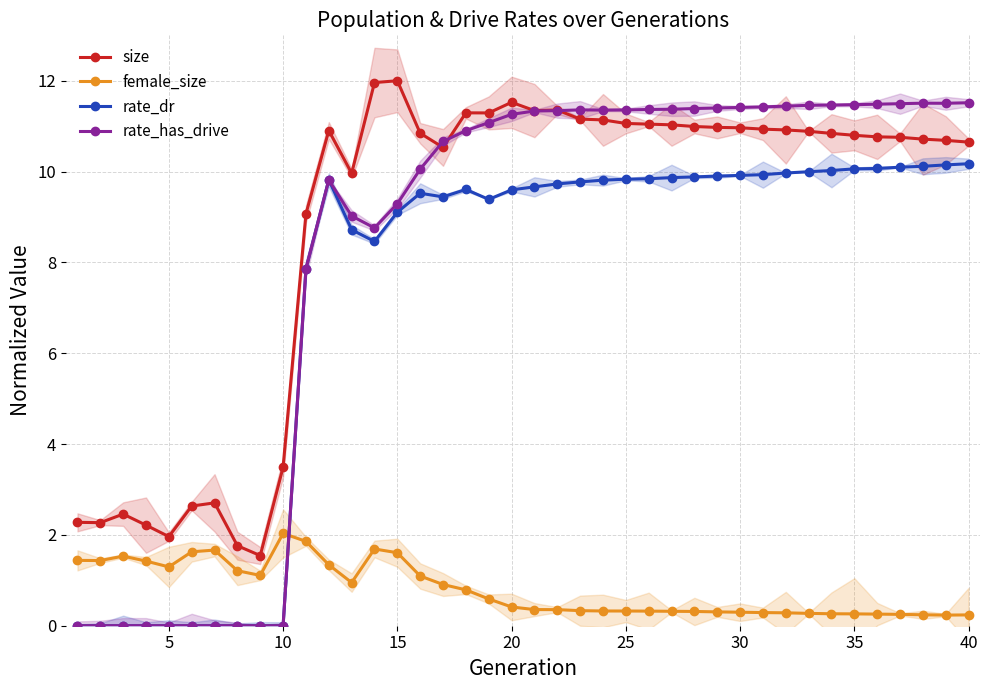

True or false: female_size and size intersect in this chart.

False